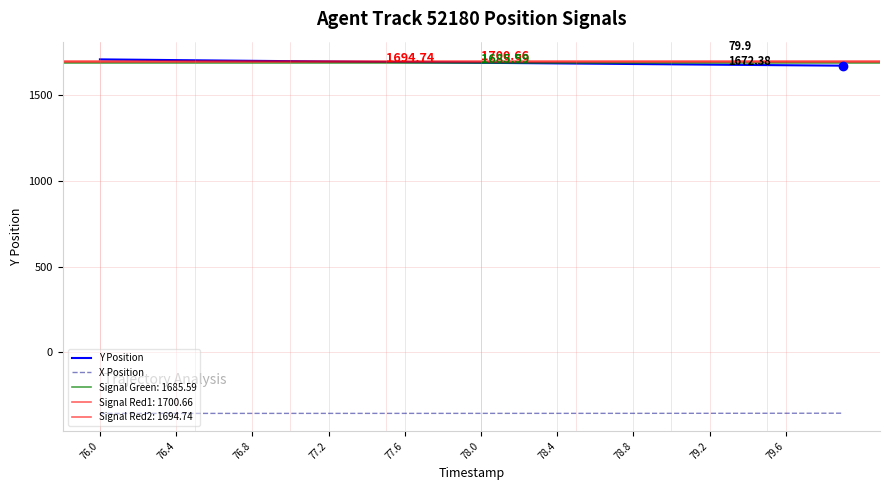

True or false: X Position and Y Position cross at least once.

False